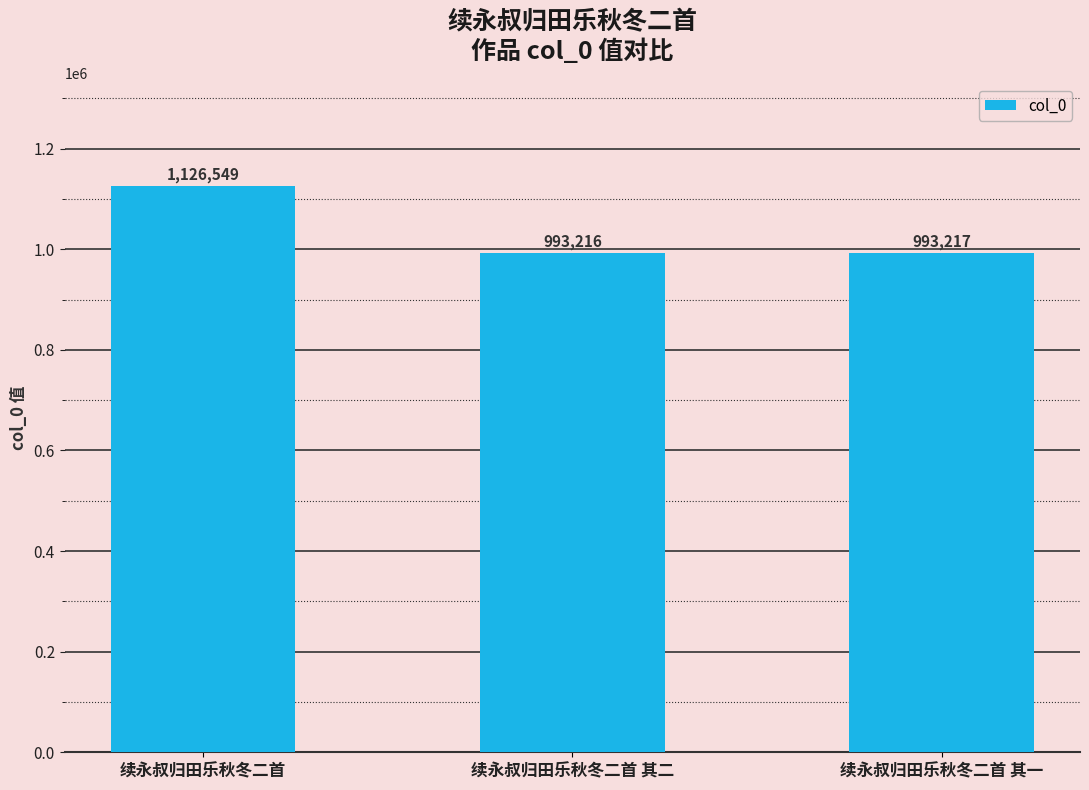

Rank the categories by value from lowest to highest.

续永叔归田乐秋冬二首 其二, 续永叔归田乐秋冬二首 其一, 续永叔归田乐秋冬二首